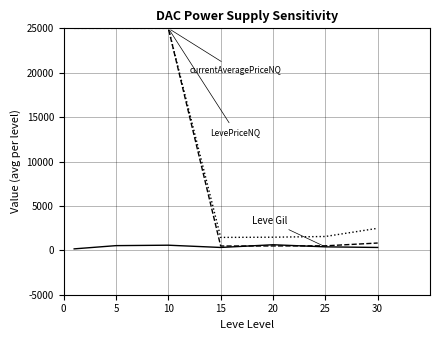

What is the maximum value shown in the chart?

25000.0